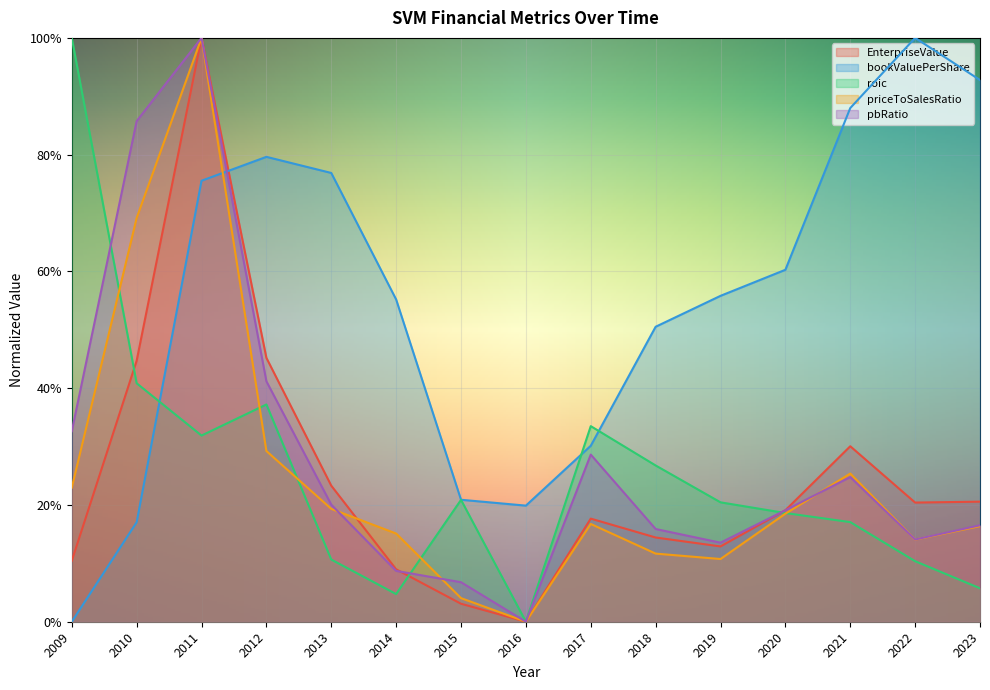

At which category is the sum across all series the highest?

2011